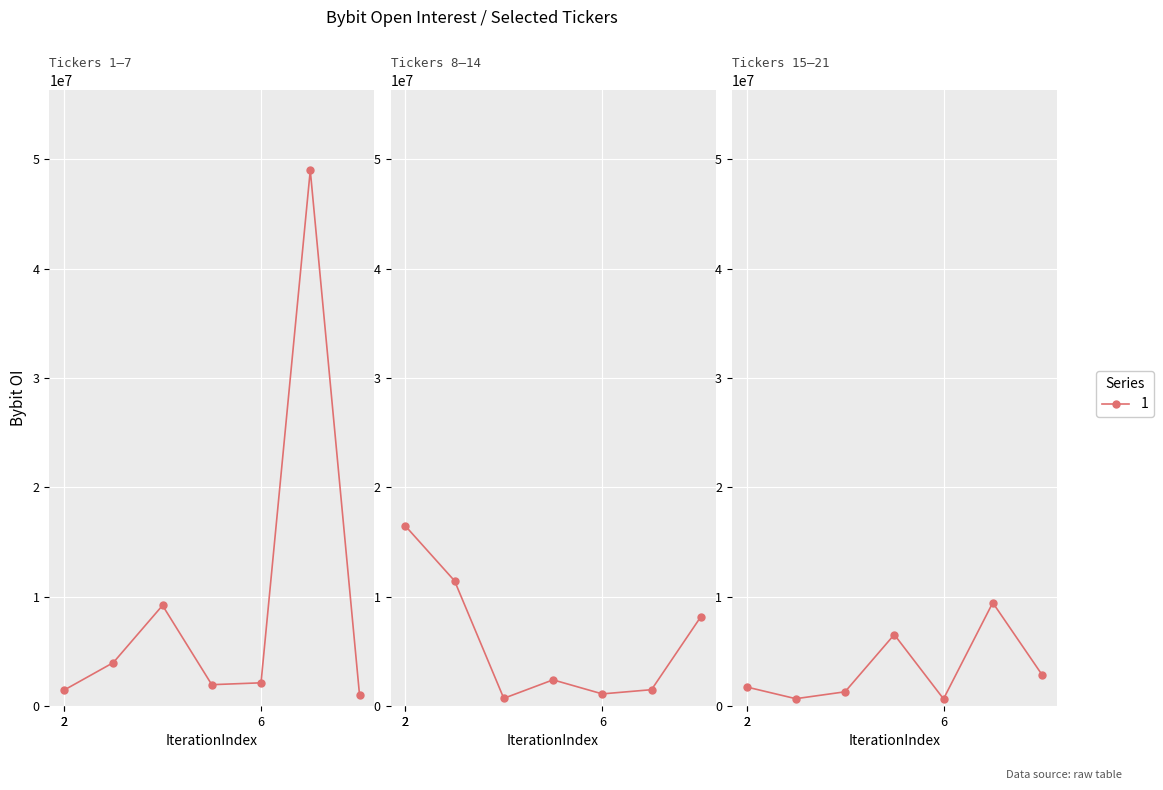

Reading right to left, what are all the values shown in this chart?

2864341	9449583	651493	6532160	1299260	668187	1741347	8153832	1492630	1107532	2392585	701369	11453564	16477149	1039635	49004877	2120884	1950964	9201241	3968074	1452993